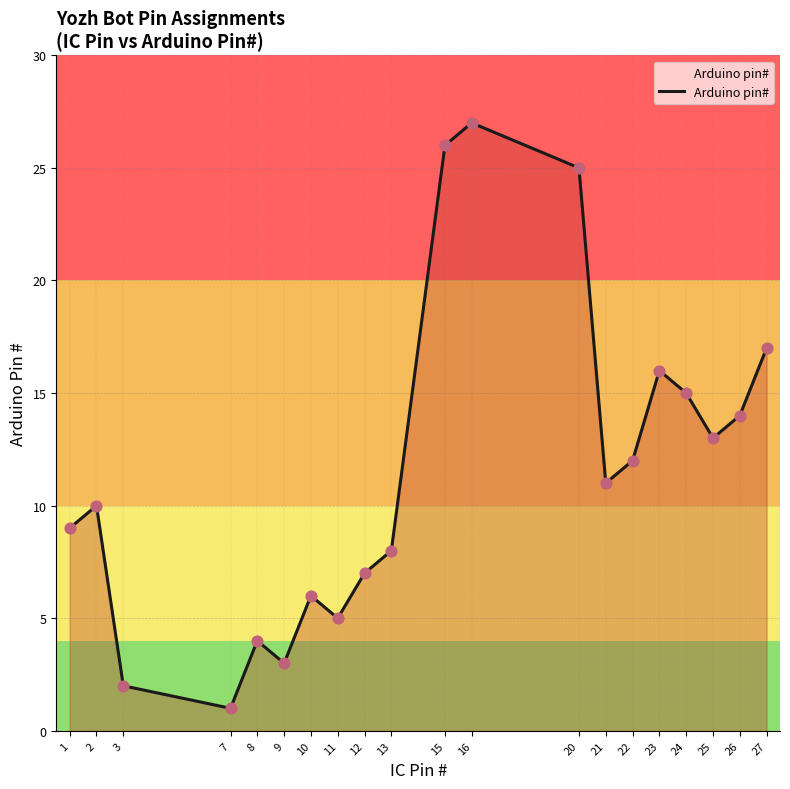

What is the change in value from 13 to 24?

+7